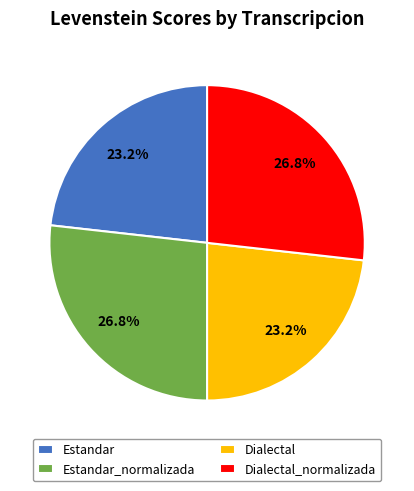

Is Dialectal_normalizada the majority of the pie?

No